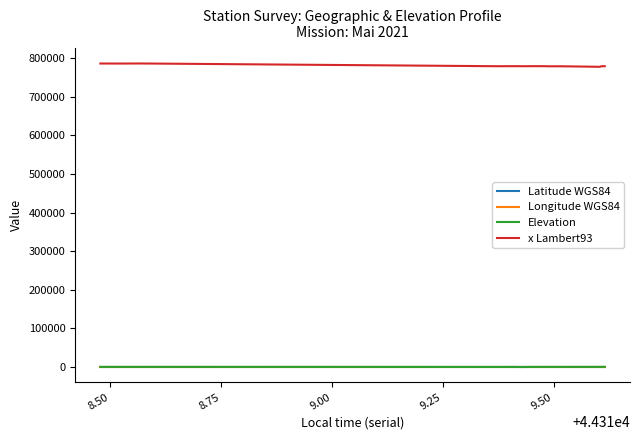

At how many categories does at least one series exceed 736507?

20